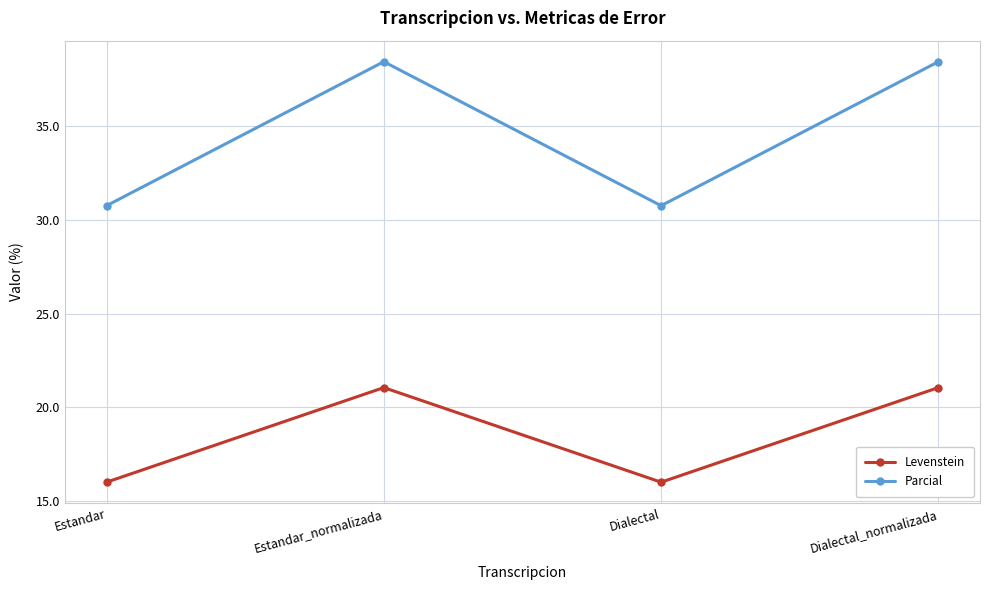

At which category does Parcial reach its first local peak?

Estandar_normalizada